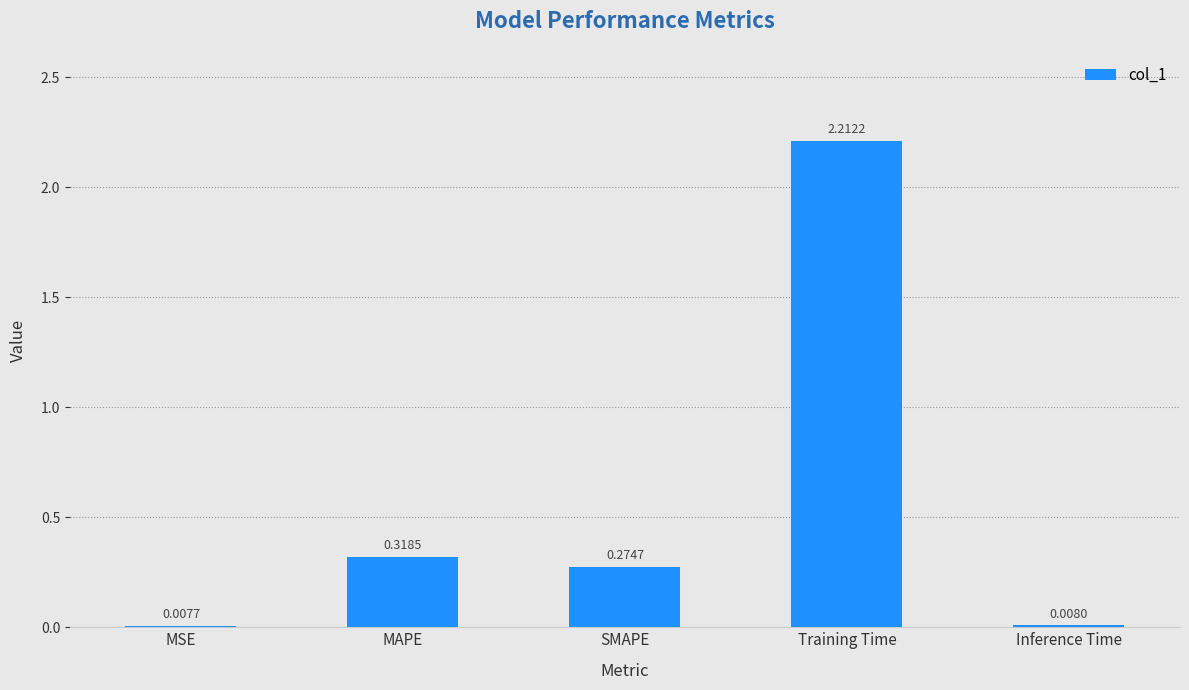

Which label corresponds to the largest value in the chart?

Training Time